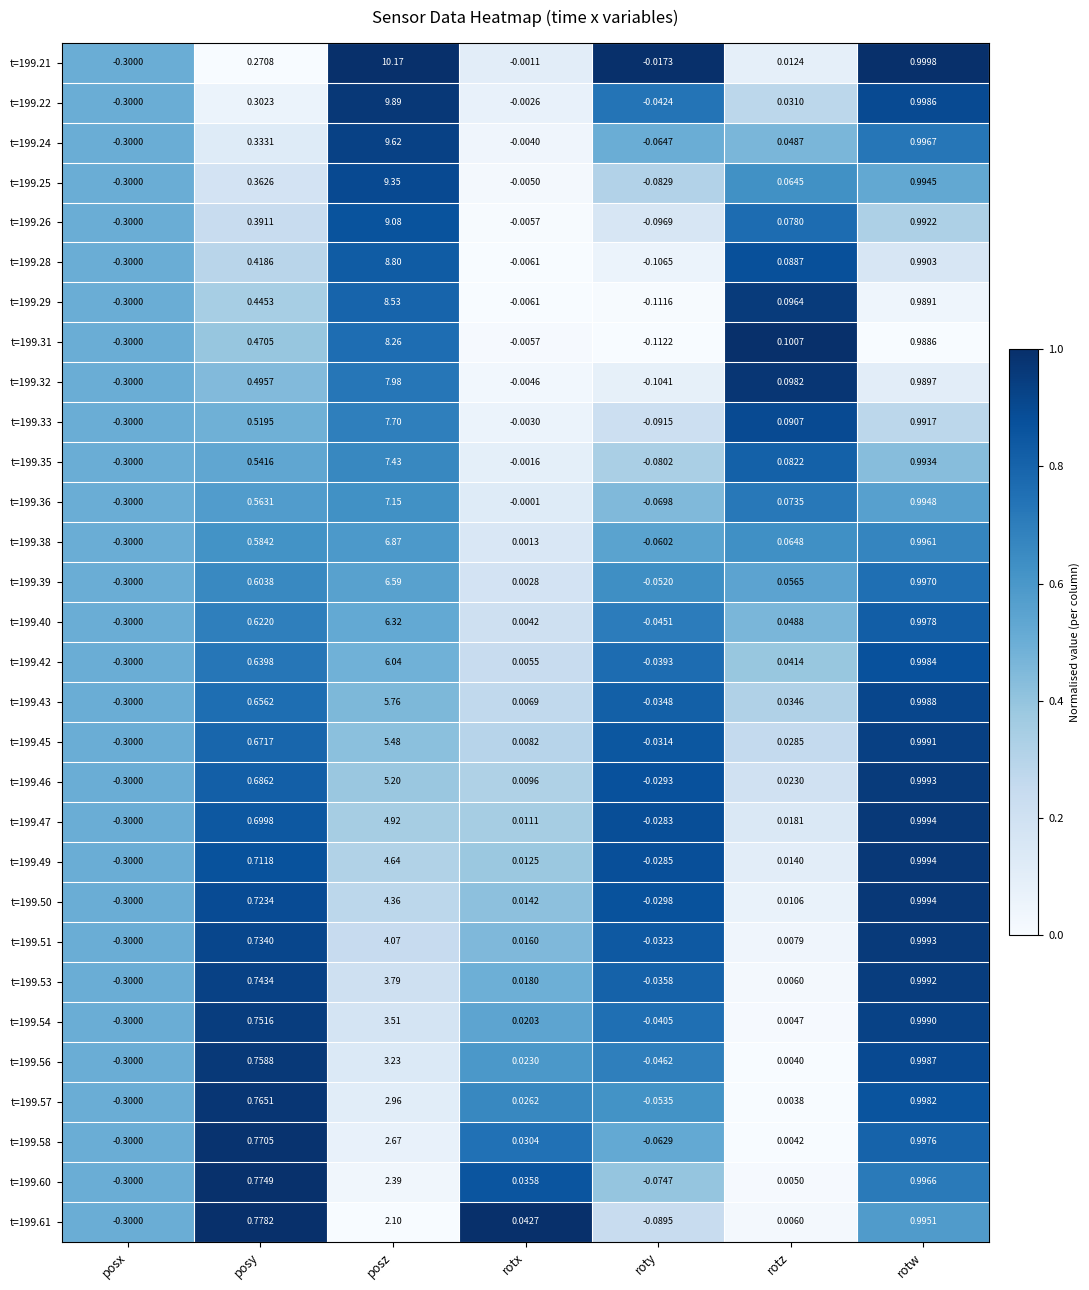

At which category does the chart reach its minimum across all series?

posx